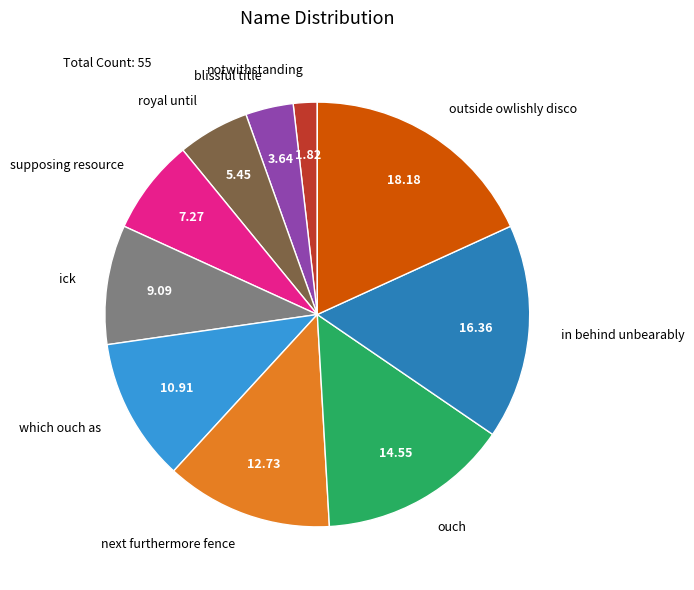

Count the number of slices in the pie.

10